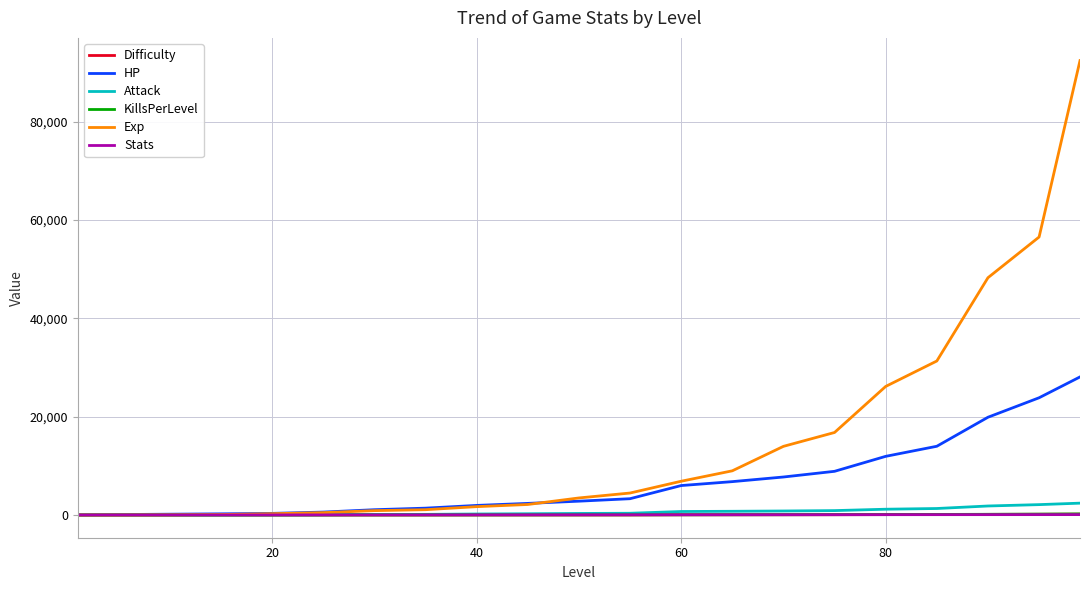

How many lines are shown in the chart?

6